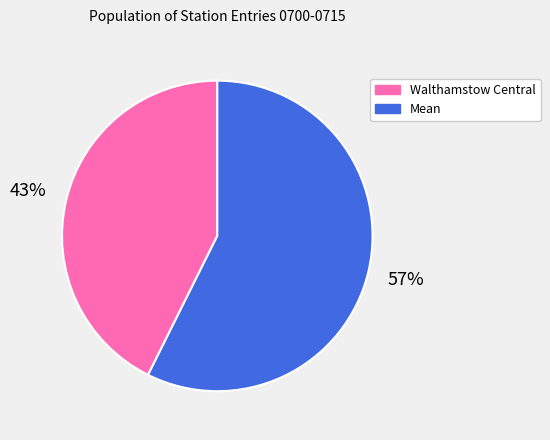

Which has a higher value, Walthamstow Central or Mean?

Mean